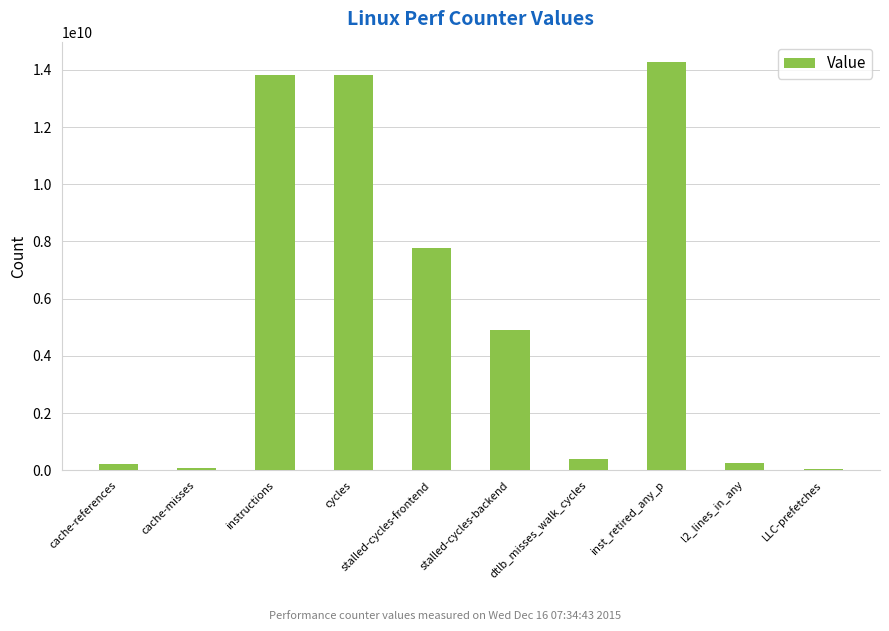

Approximately how many times larger is the value at cycles compared to dtlb_misses_walk_cycles?

35.2